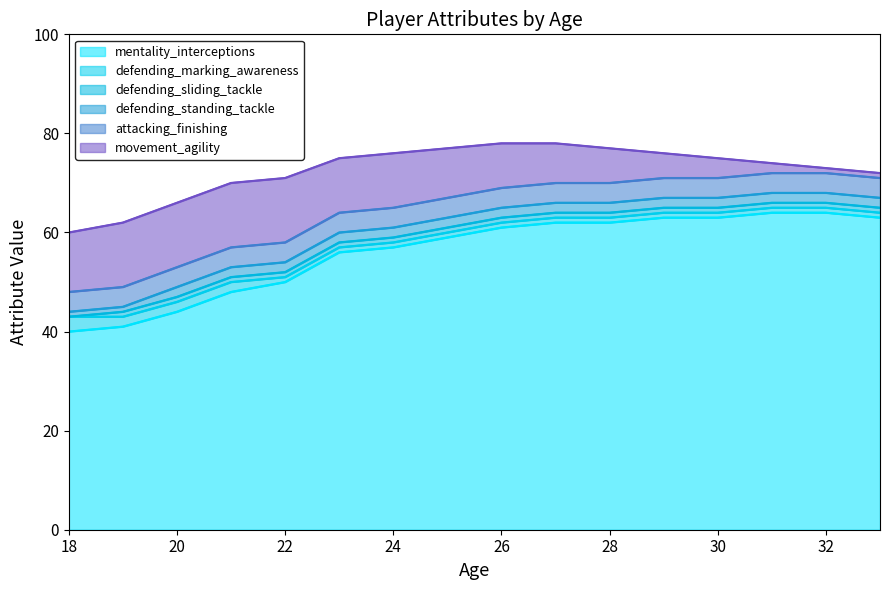

How many data points does each series have?

16